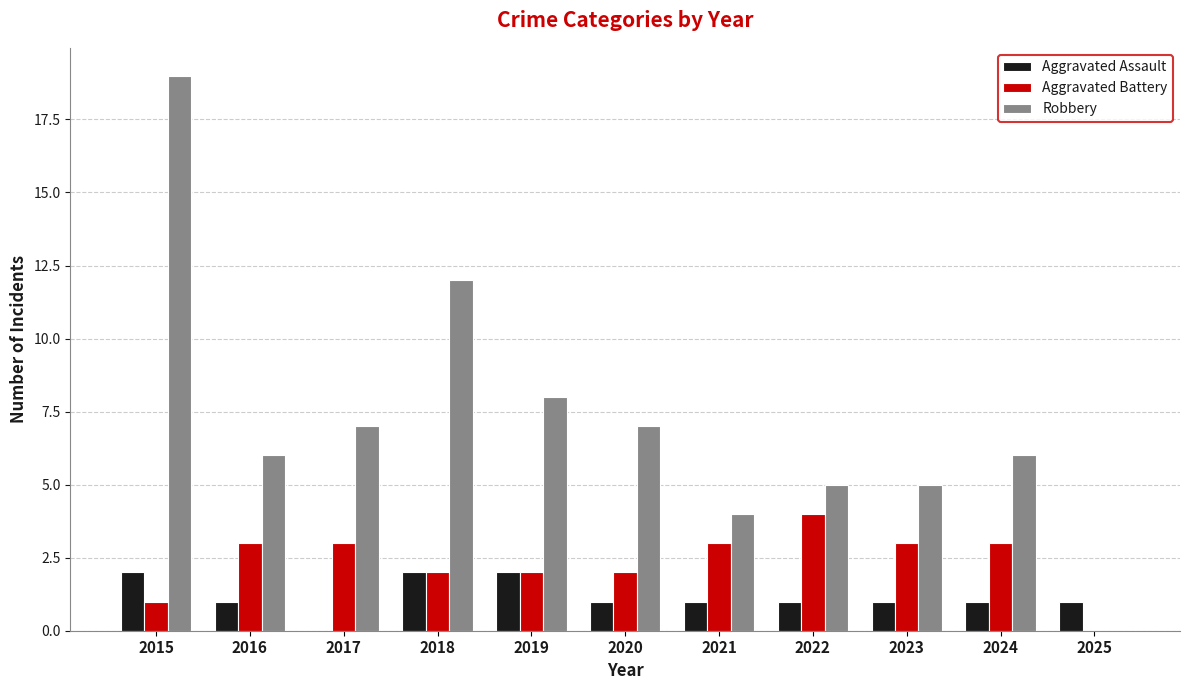

Reading left to right, list all the values displayed in this chart.

Aggravated Assault: 2015=2	2016=1	2017=0	2018=2	2019=2	2020=1	2021=1	2022=1	2023=1	2024=1	2025=1
Aggravated Battery: 2015=1	2016=3	2017=3	2018=2	2019=2	2020=2	2021=3	2022=4	2023=3	2024=3	2025=0
Robbery: 2015=19	2016=6	2017=7	2018=12	2019=8	2020=7	2021=4	2022=5	2023=5	2024=6	2025=0